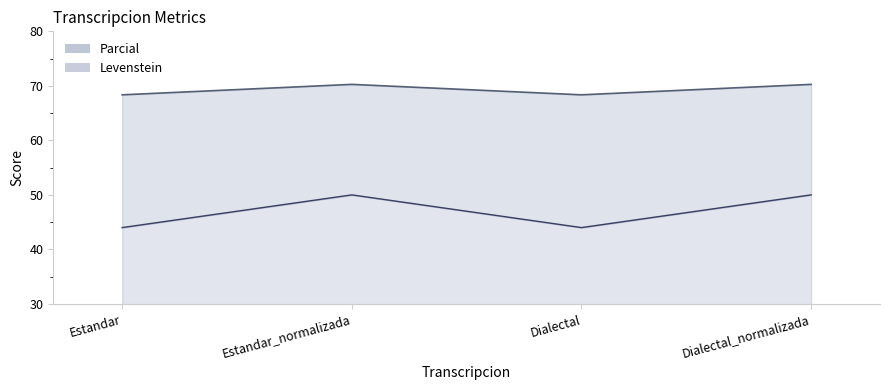

At which category does Parcial reach its first local peak?

Estandar_normalizada